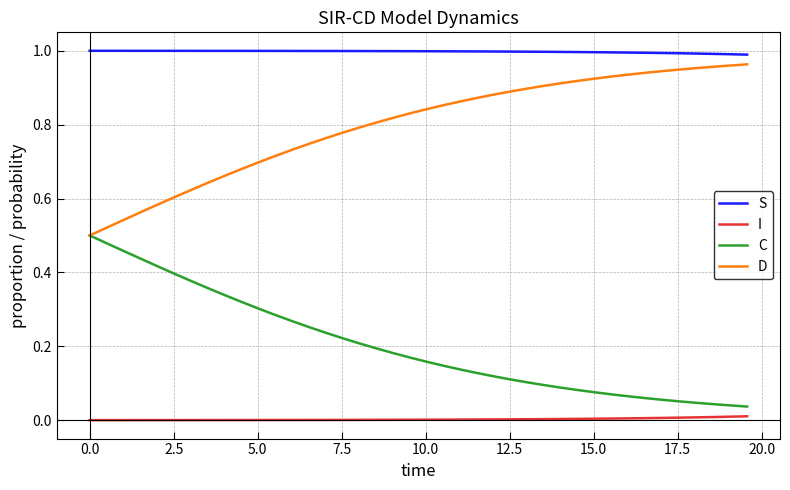

True or false: D and I cross at least once.

False